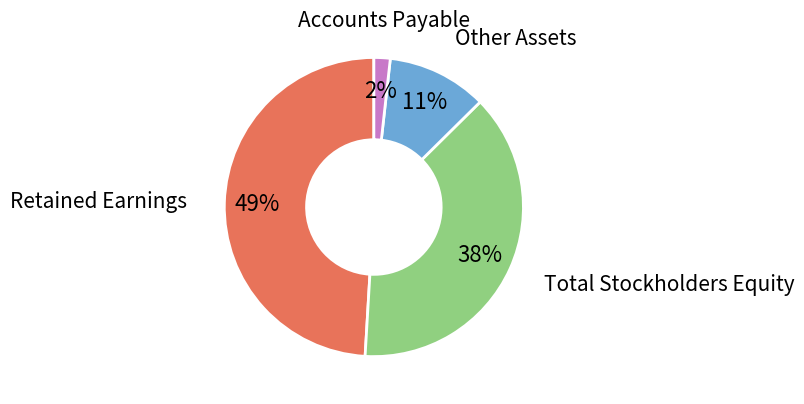

How many segments does this pie chart have?

4